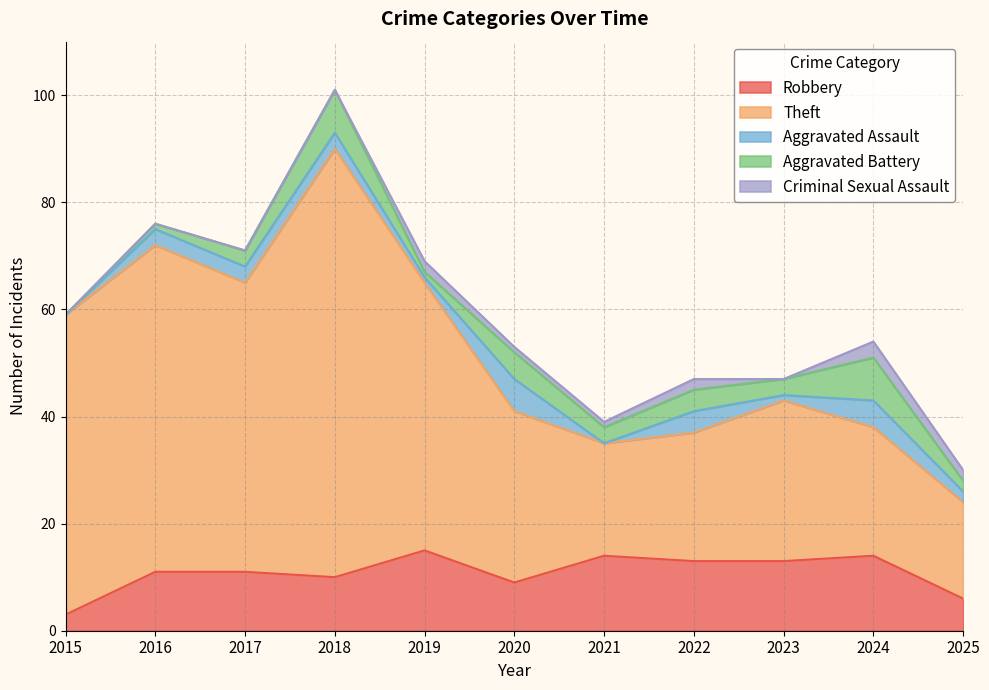

What value does the Aggravated Assault series have at 2020?

6